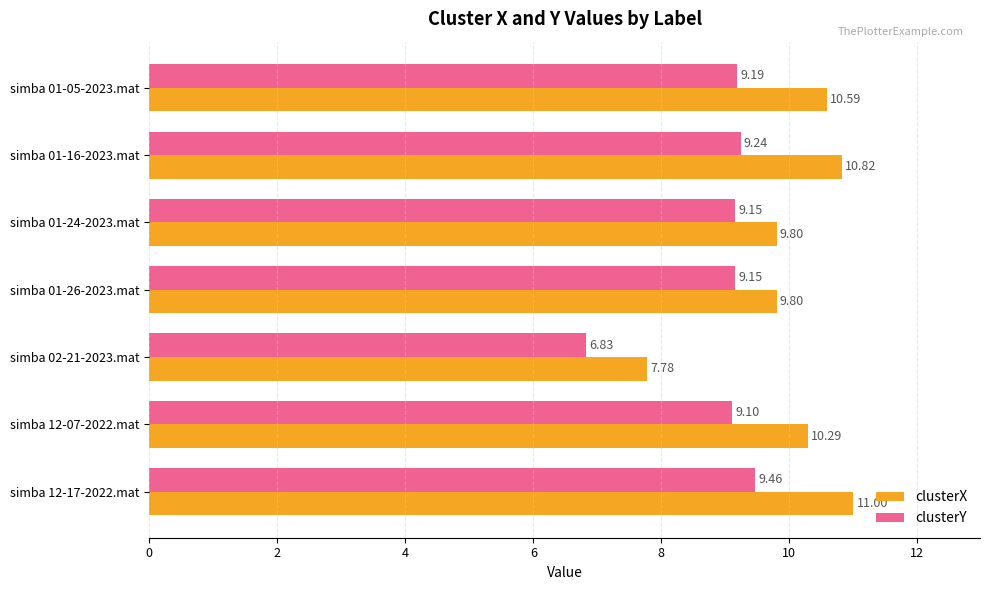

What is the lowest value of the clusterY series?

6.8